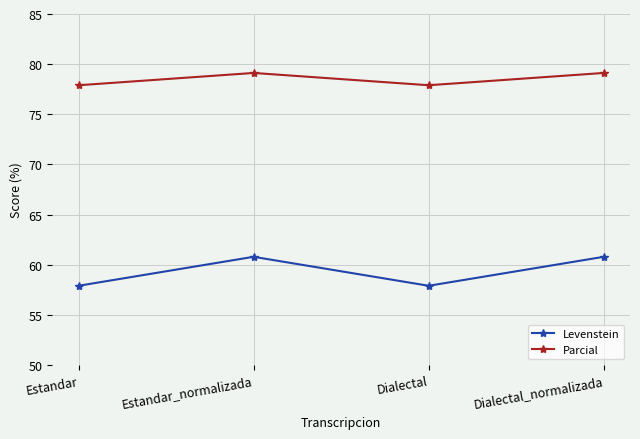

What are all the series names shown in the legend?

Levenstein, Parcial